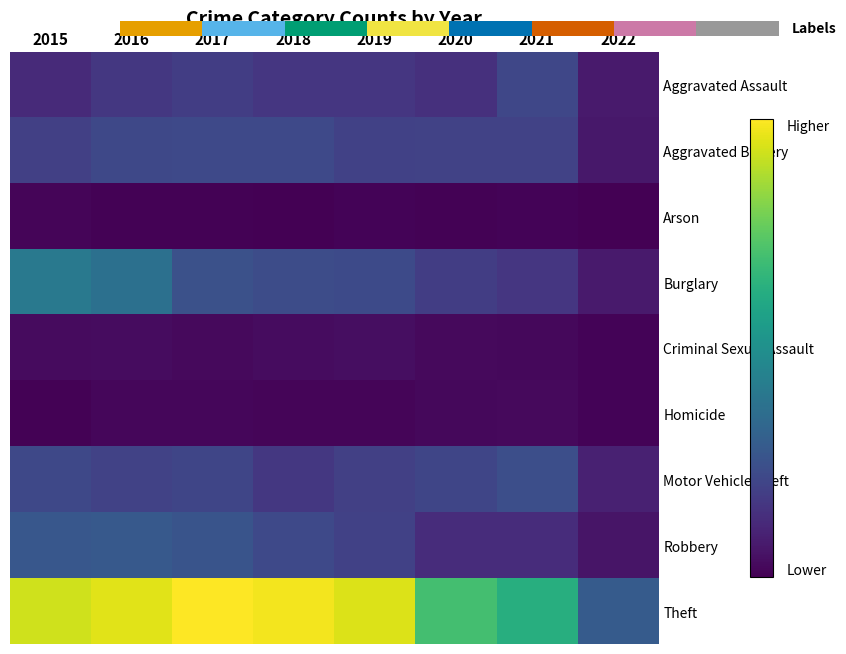

The Aggravated Battery series shows 159 at 2016. True or false?

False